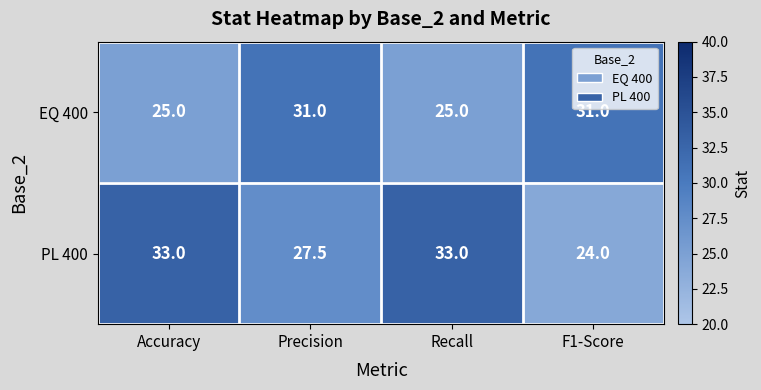

The PL 400 series shows 45.1 at Precision. True or false?

False